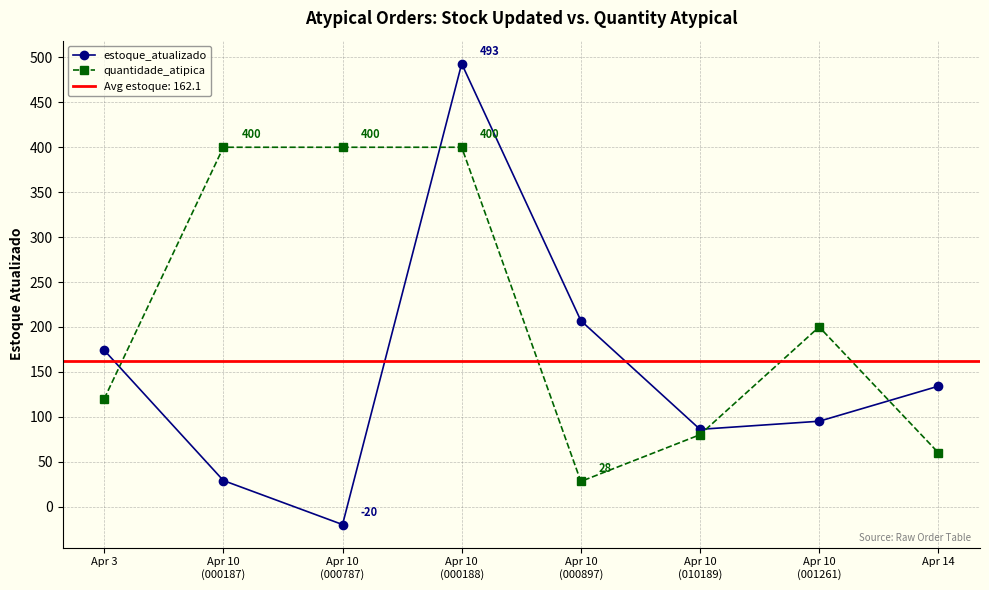

Which category has the lowest value across all series?

Apr 10
(000787)